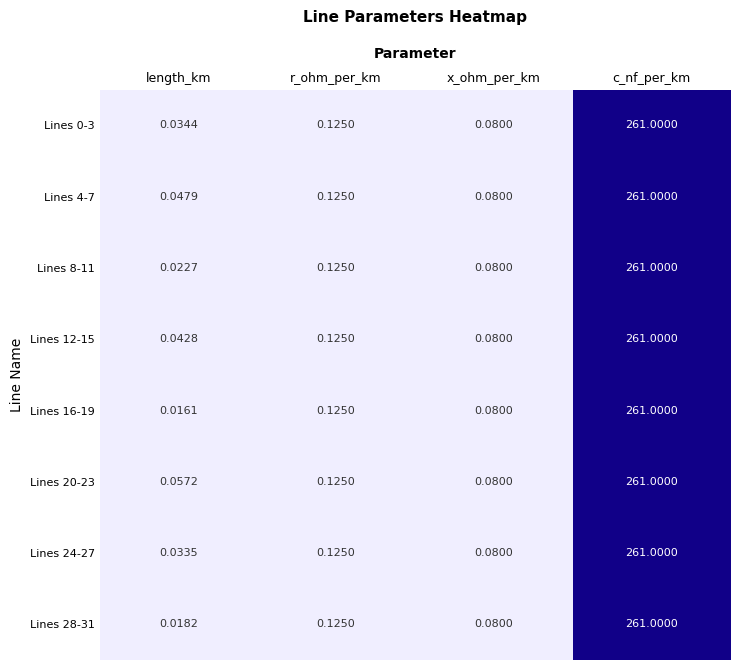

Which label corresponds to the largest value in the chart?

c_nf_per_km